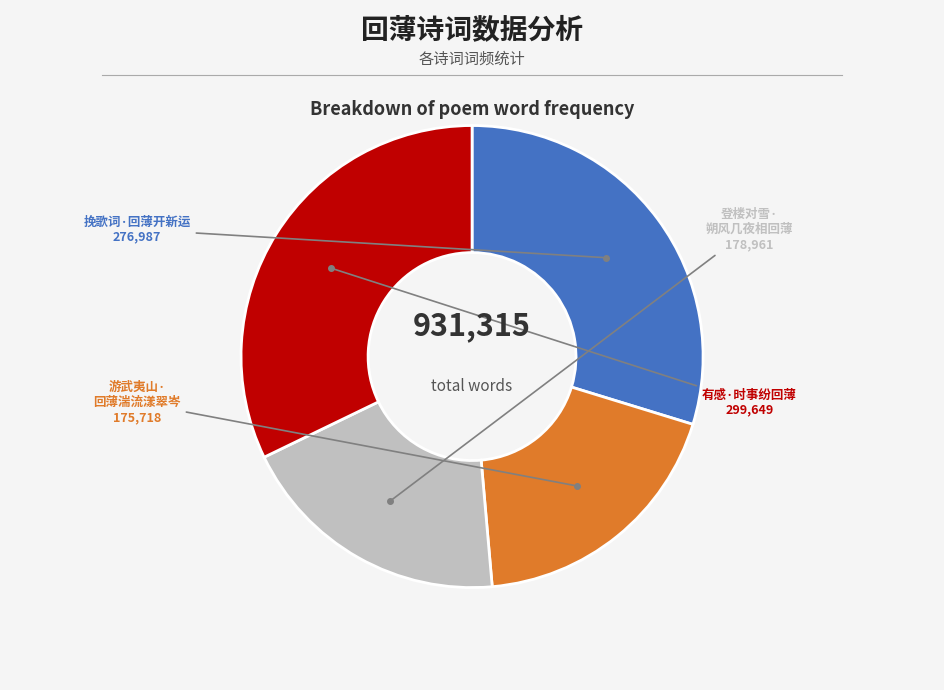

Is there a majority slice in this chart?

No